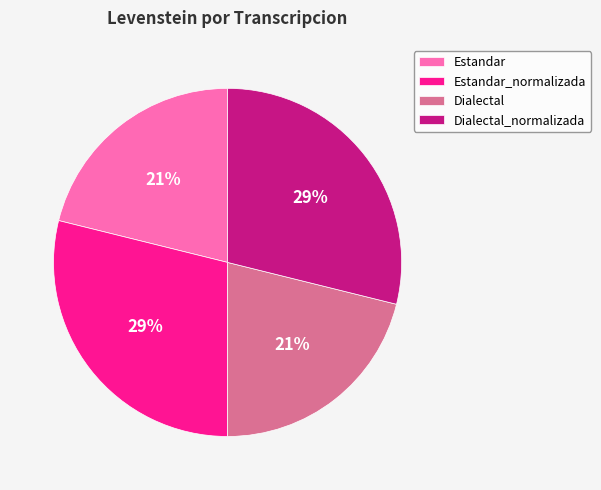

Is it true that Dialectal is 21% of the pie?

True